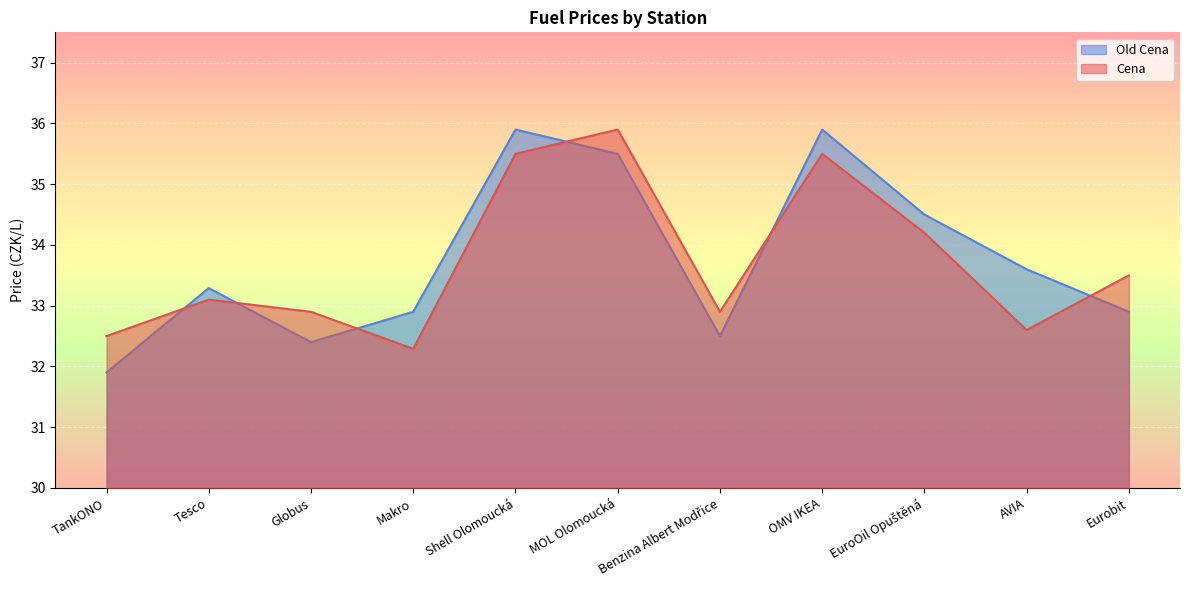

Which has a higher value, MOL Olomoucká or AVIA?

MOL Olomoucká